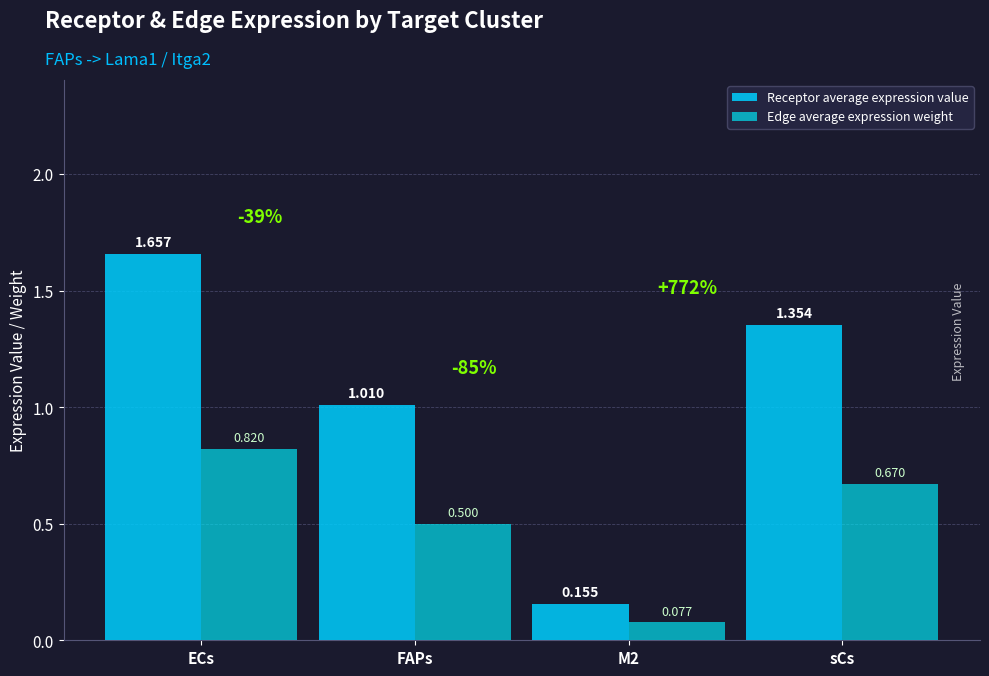

Reading right to left, extract all data points from this chart.

Receptor average expression value: sCs=1.4	M2=0.2	FAPs=1.0	ECs=1.7
Edge average expression weight: sCs=0.7	M2=0.1	FAPs=0.5	ECs=0.8